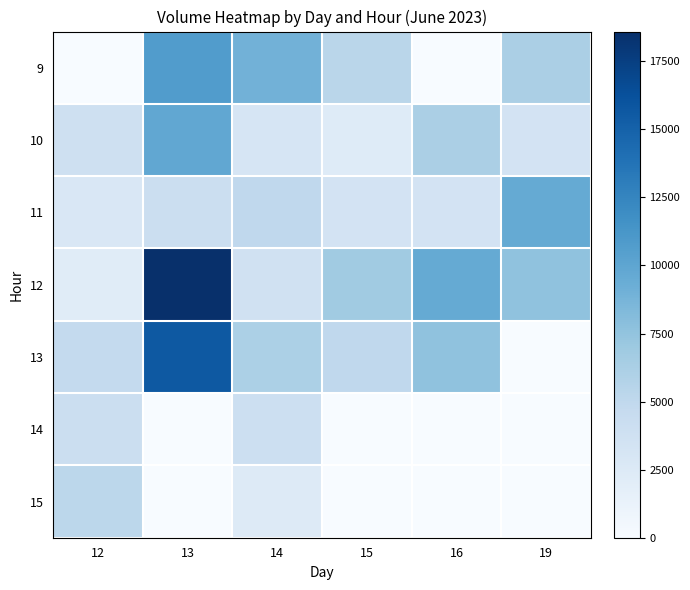

Between 12 and 19, which series saw the biggest shift?

11